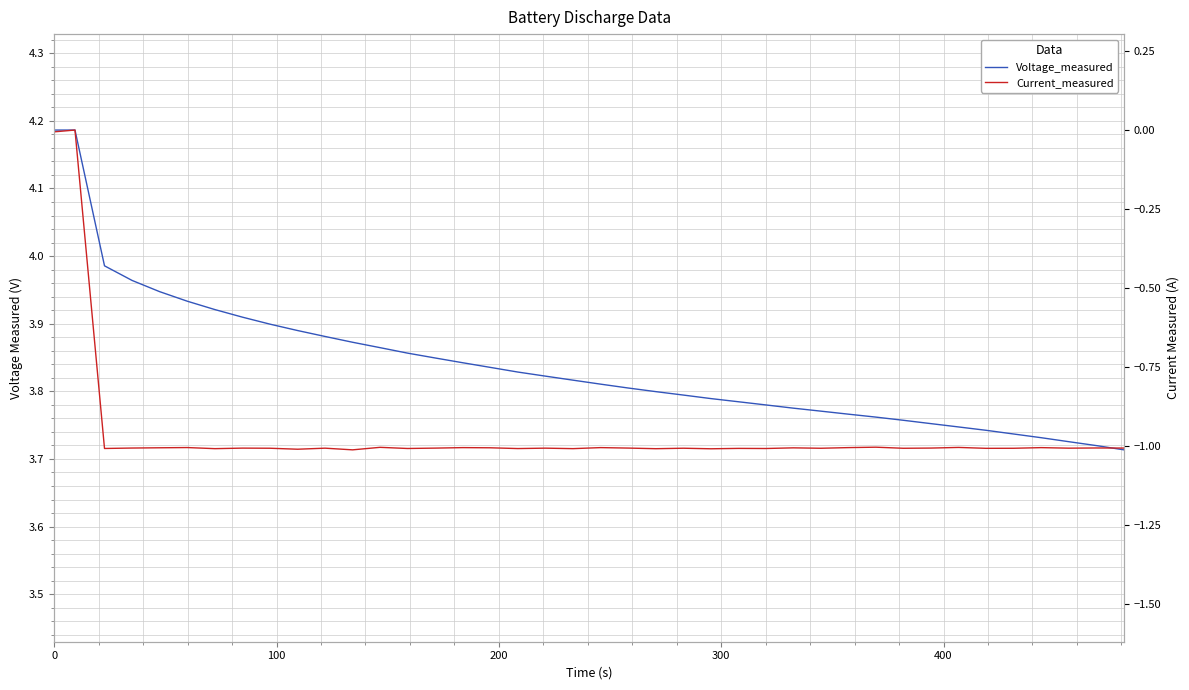

List the series in order of their overall mean, lowest first.

Current_measured, Voltage_measured